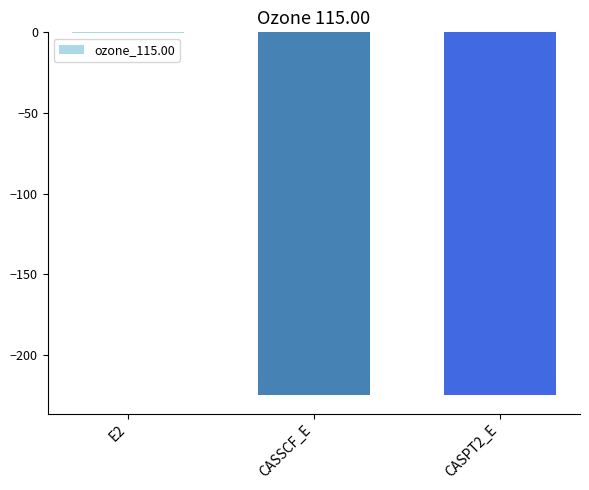

The value at CASSCF_E is -377.4. True or false?

False